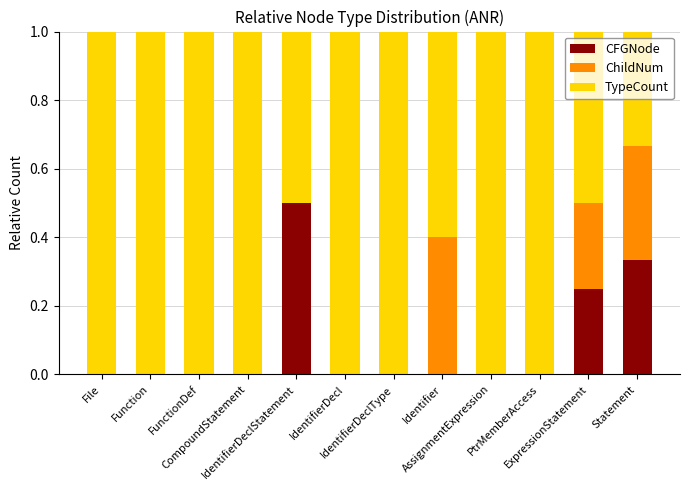

Where is ChildNum nearest to the value 0?

File